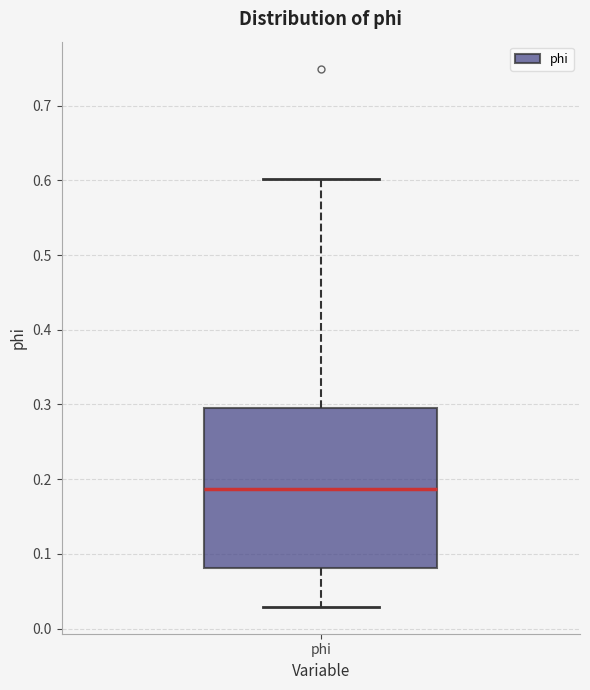

Transcribe this box plot: give where the median line is, the range the box spans, and where the two whiskers end, as read against the y-axis. The values are not printed on the chart, so give them approximately, as read against the axis.

median 0.19, box 0.08 to 0.30, whiskers 0.03 to 0.60